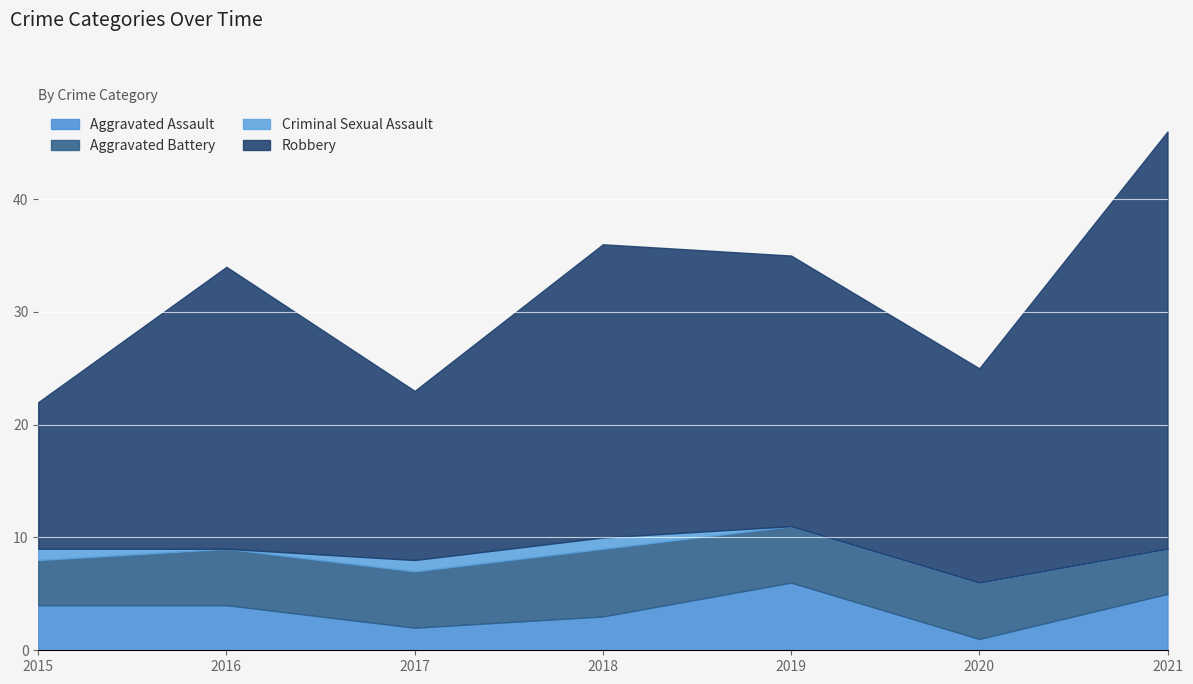

Reading left to right, extract all data points from this chart.

Aggravated Assault: 4	4	2	3	6	1	5
Aggravated Battery: 4	5	5	6	5	5	4
Criminal Sexual Assault: 1	0	1	1	0	0	0
Robbery: 13	25	15	26	24	19	37